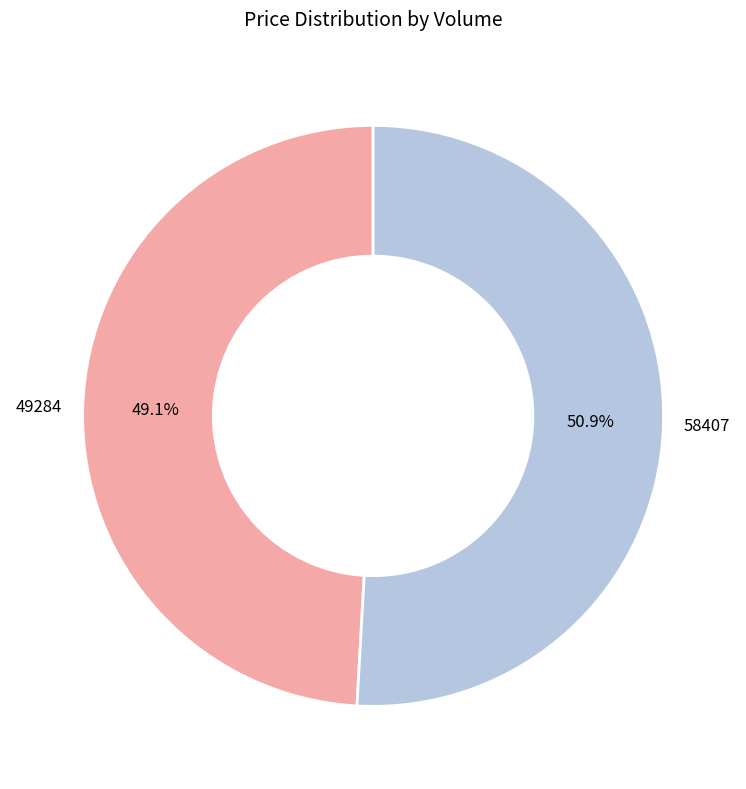

To the nearest percent, what percentage of the pie is 58407?

51%